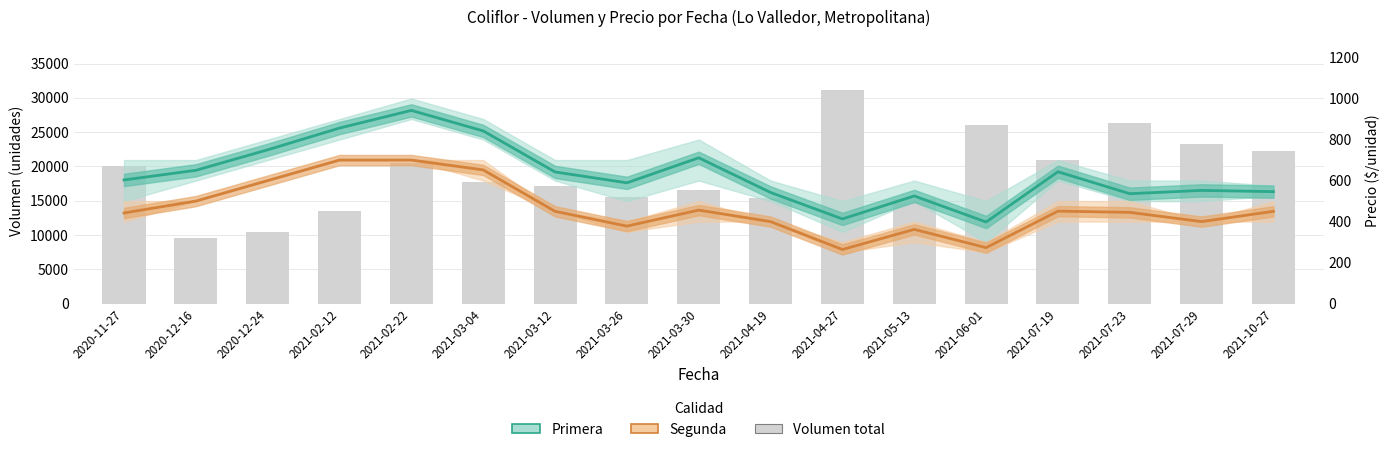

At which category is the sum across all series the highest?

2021-02-22